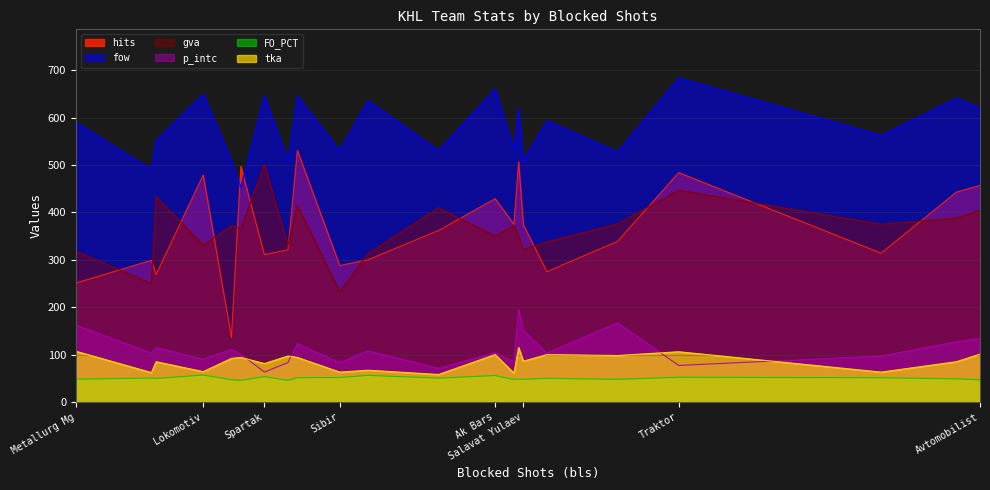

The value of tka at Ak Bars is 100.0. True or false?

True